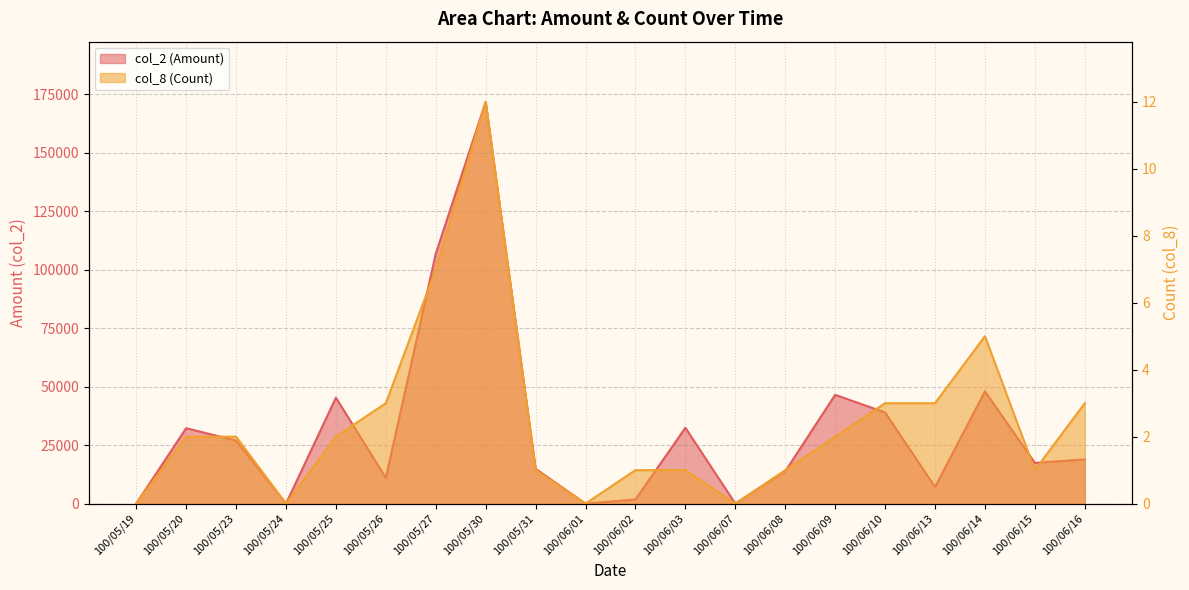

What is the average value of the col_2 (Amount) series?

31668